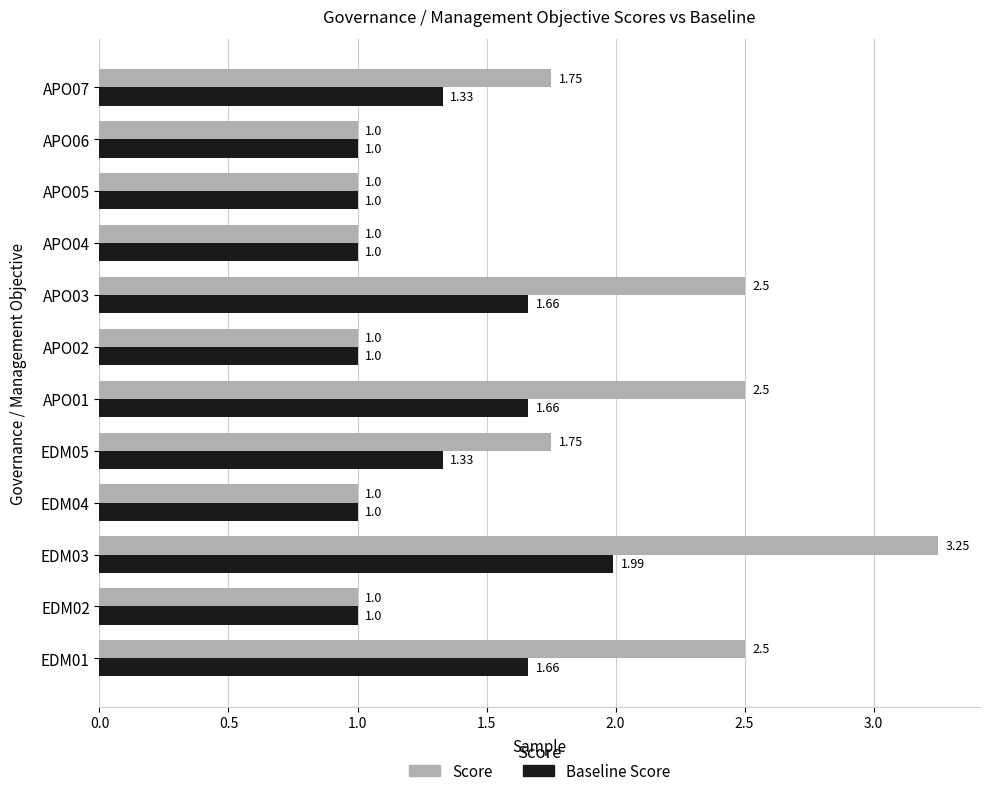

What is the difference between the second highest and second lowest values in the Score series?

1.5